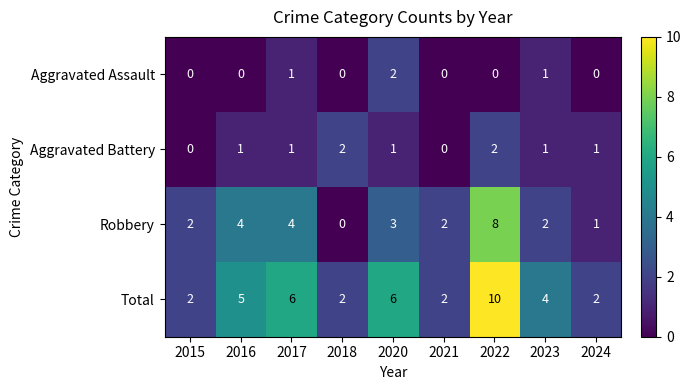

What is the approximate value of Total at 2016?

5